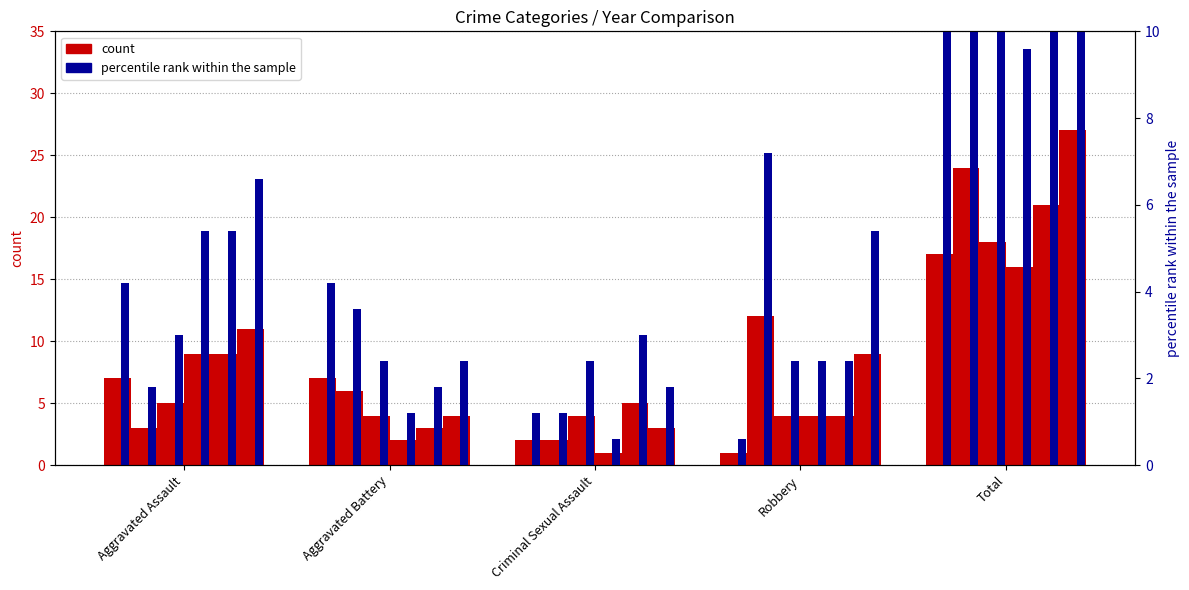

Where is 2017 nearest to the value 11?

Aggravated Assault